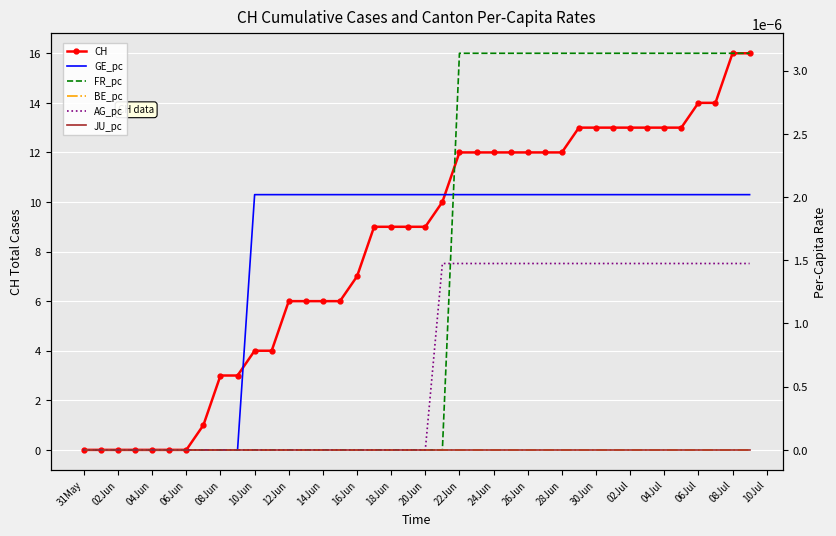

The CH series shows 10 at 31May. True or false?

False